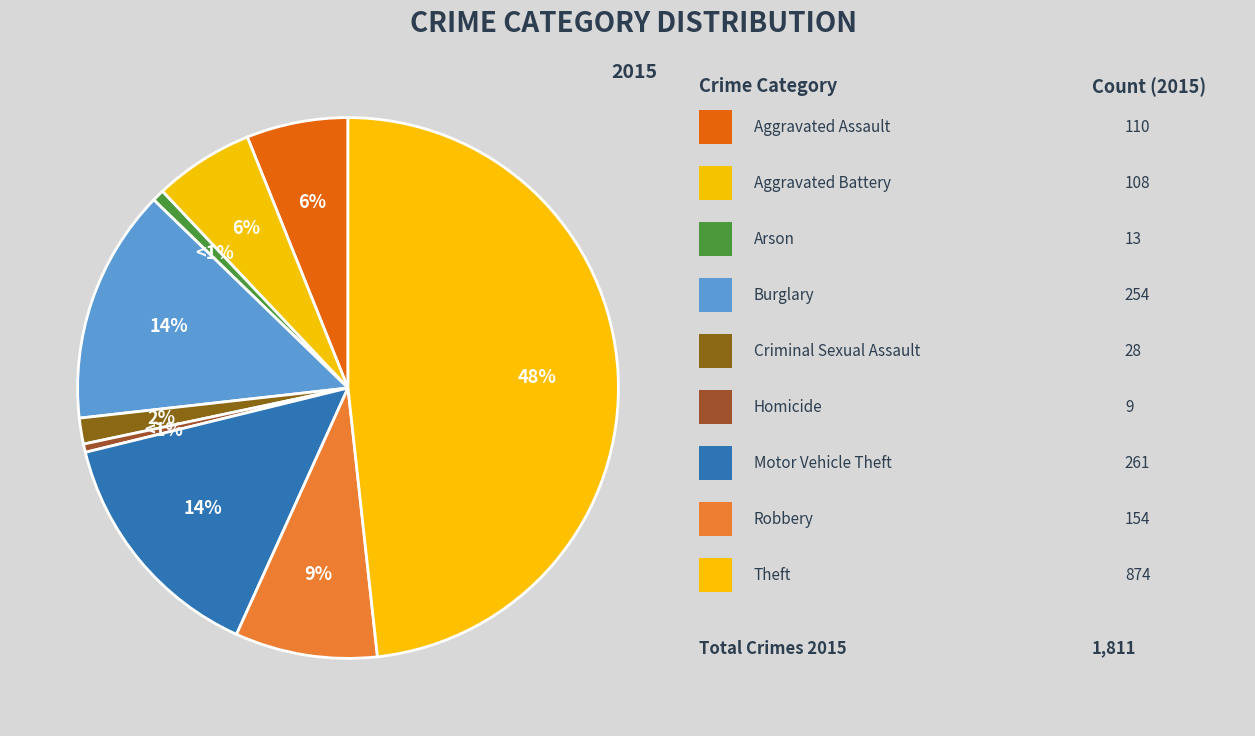

Which slice is the largest?

Theft